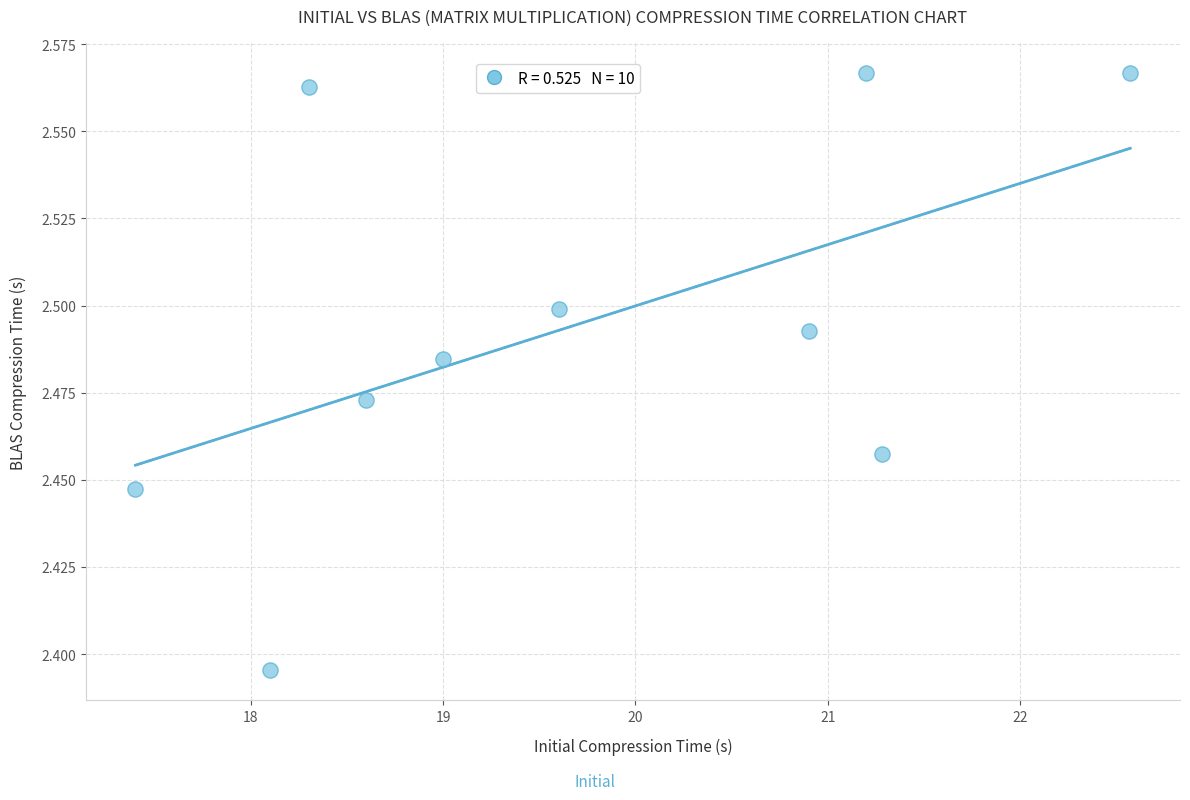

What is the average X value?

19.7